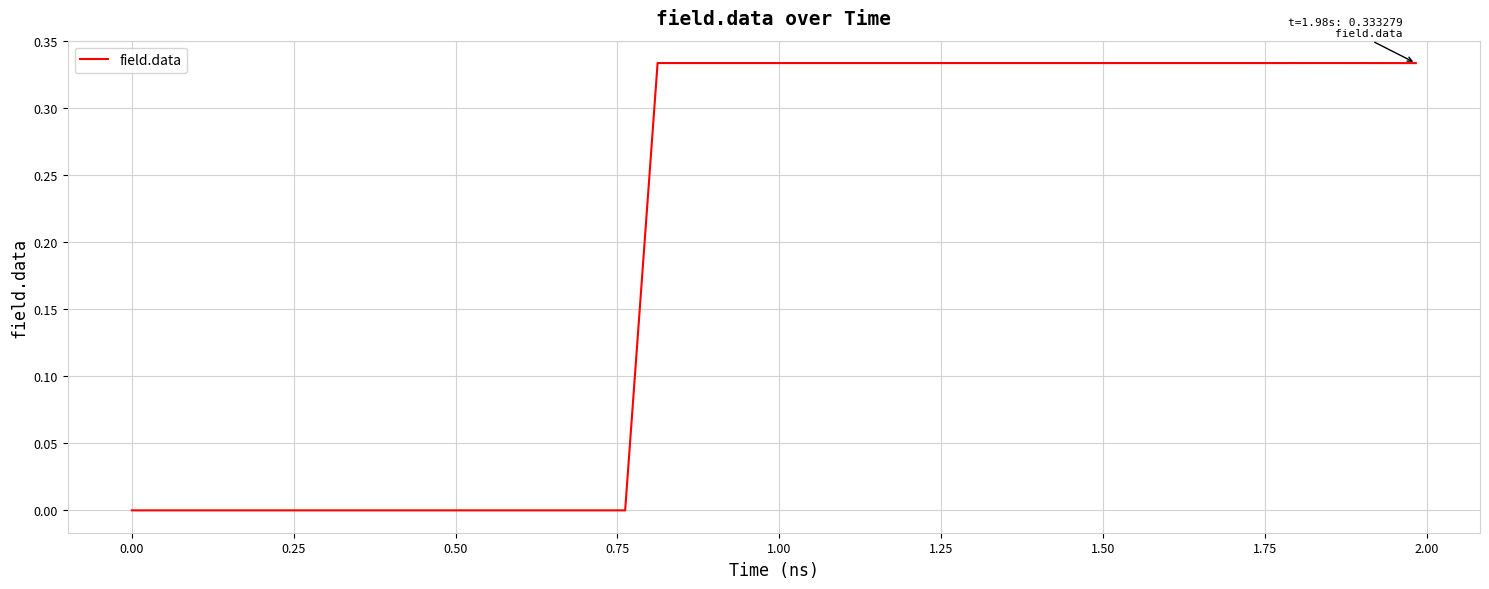

Does the chart have visible grid lines?

Yes